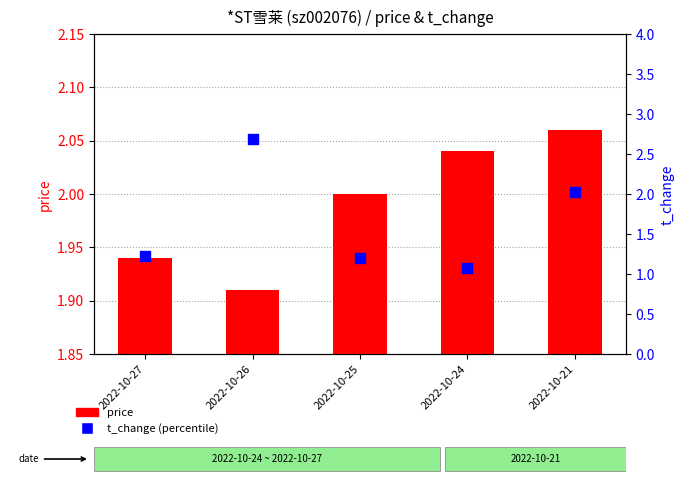

What is the total value across all series at 2022-10-25?

3.2